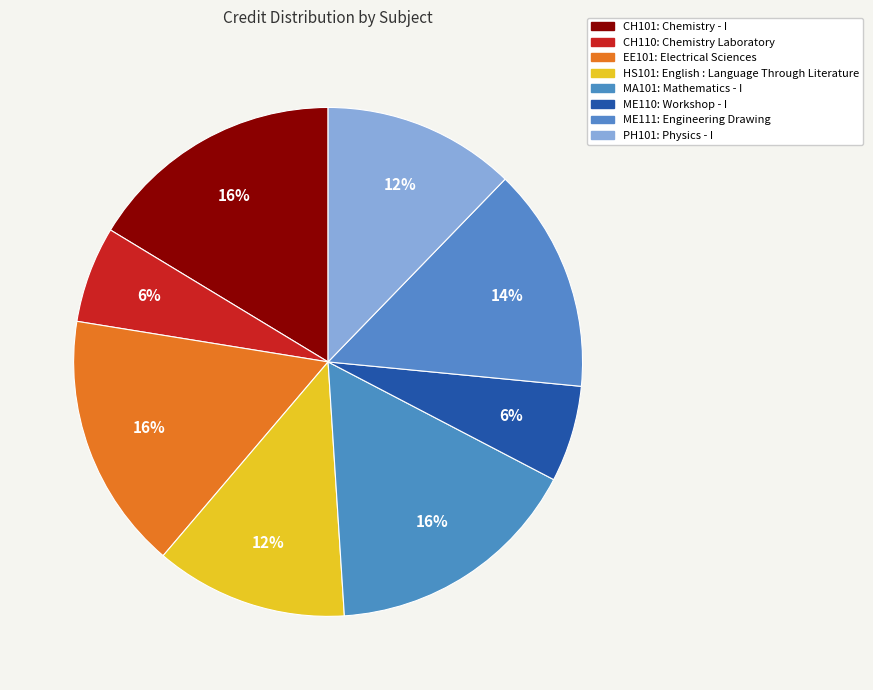

To the nearest percent, what is the difference between the largest and smallest slice percentages?

10%